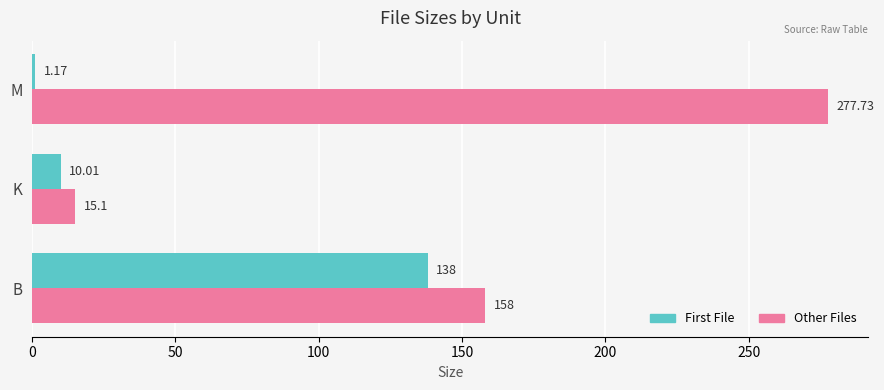

Count the number of categories in the chart.

3